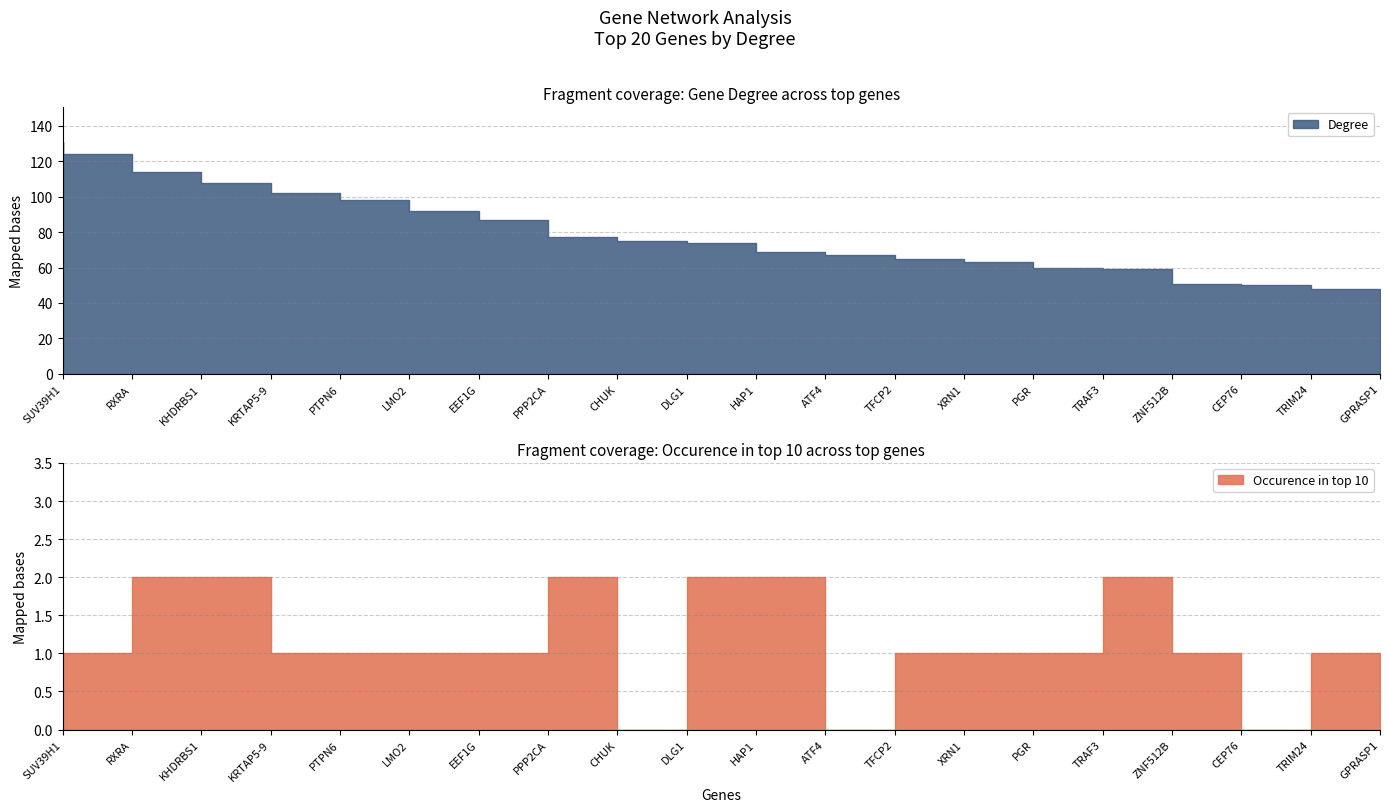

At which label is Occurence in top 10 closest to 1?

SUV39H1